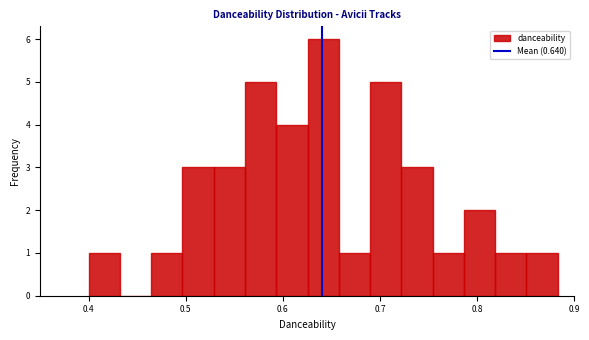

Around what value on the x-axis is the tallest bar? Give the approximate position of its centre, as read against the axis.

0.64